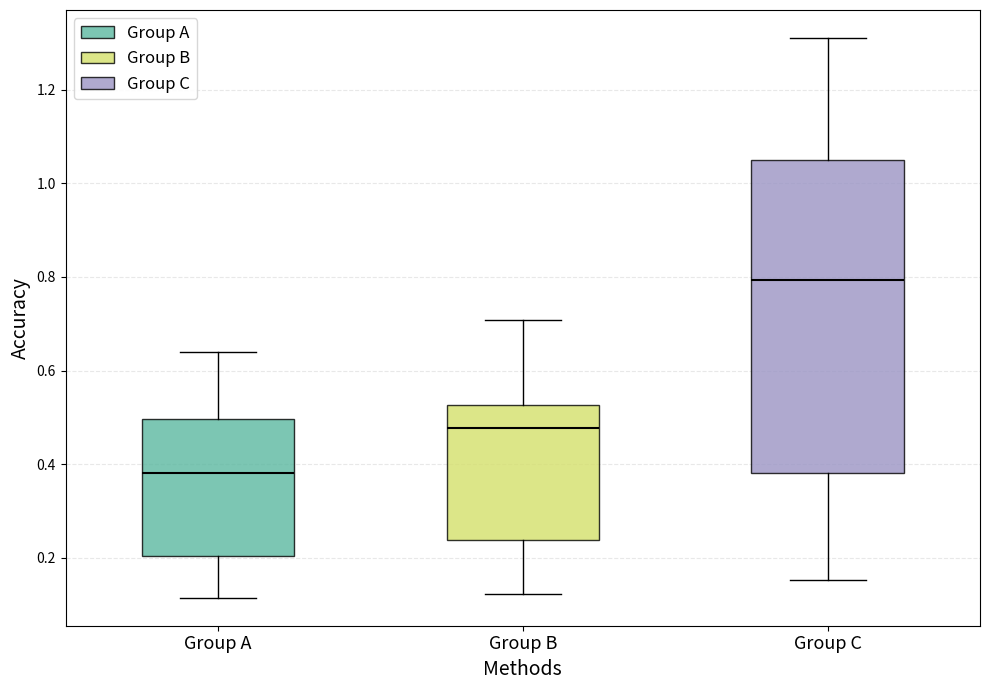

Comparing the boxes themselves (not the whiskers), which one is the tallest?

Group C